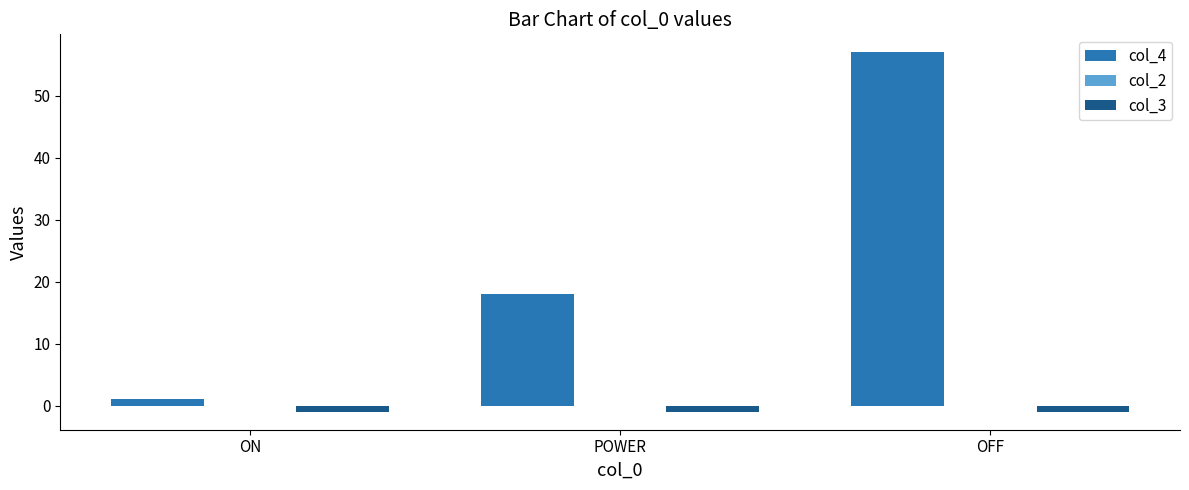

Reading left to right, transcribe all the data shown in this chart.

col_4: 1	18	57
col_3: -1	-1	-1